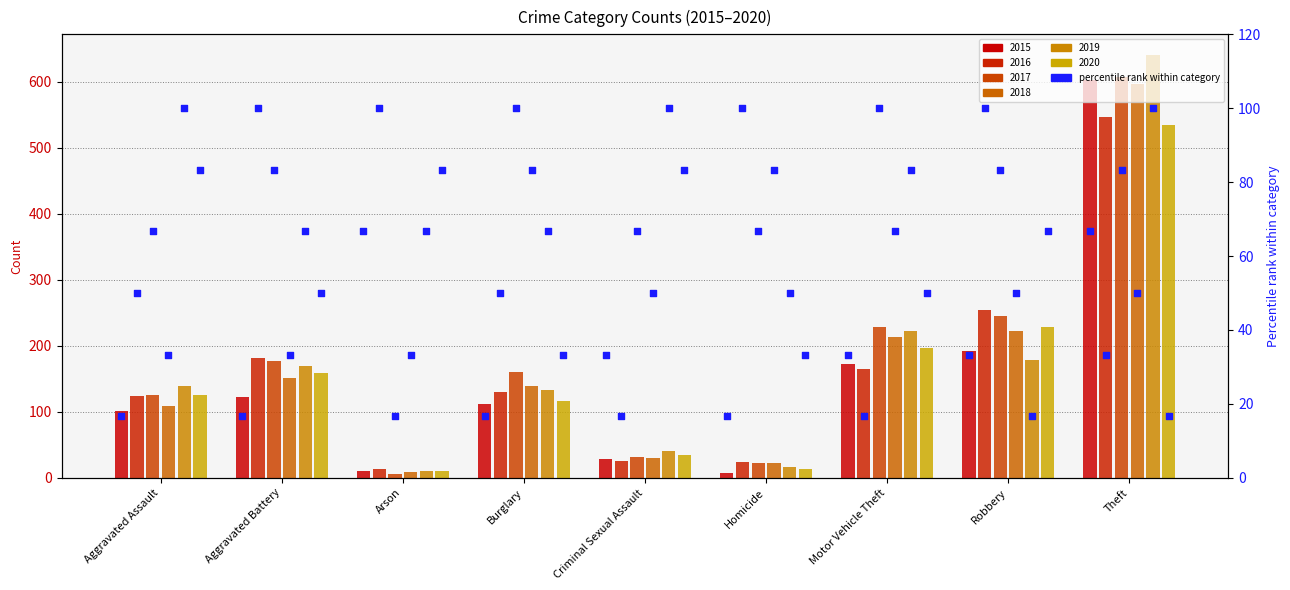

What is the change in value from Motor Vehicle Theft to Theft?

+33.3